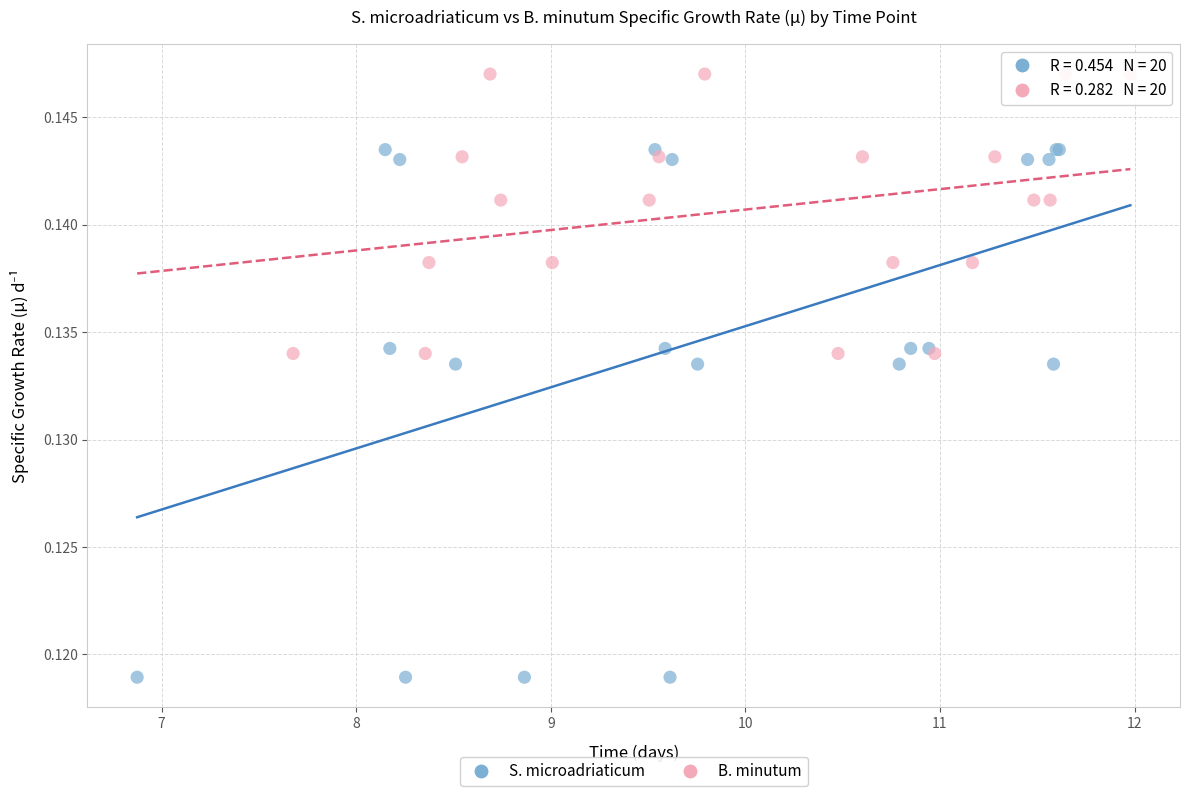

Which series reaches the minimum Y coordinate?

S. microadriaticum